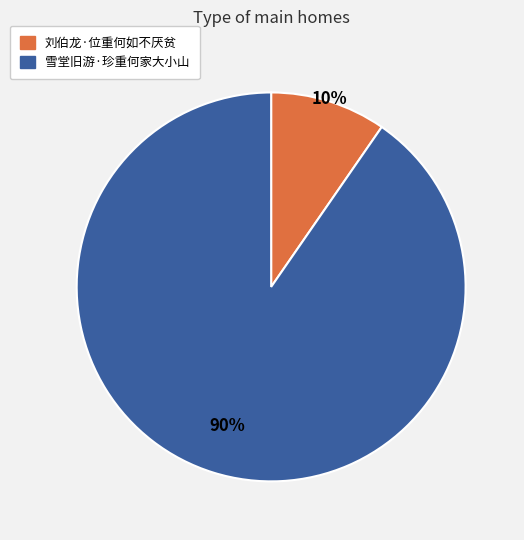

The 雪堂旧游·珍重何家大小山 slice represents 90% of the pie. True or false?

True